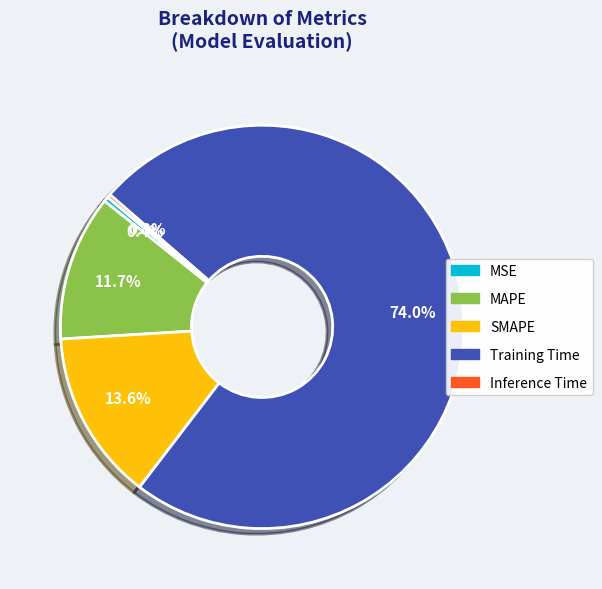

To the nearest percent, what is the difference between the largest and smallest slice percentages?

74%